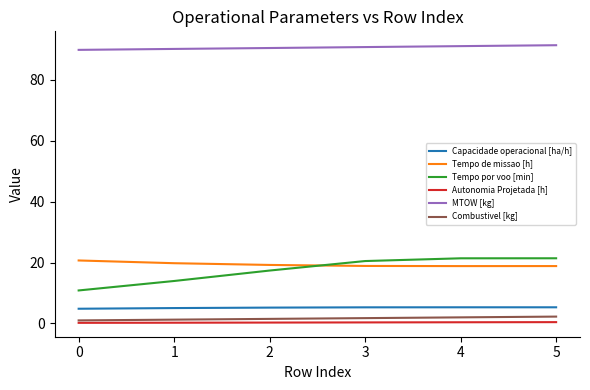

True or false: Combustivel [kg] and MTOW [kg] intersect in this chart.

False